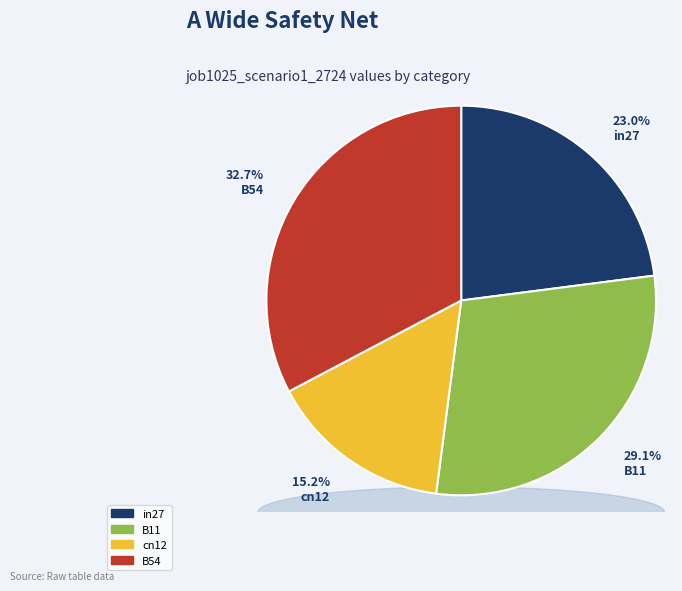

Does any single category account for the majority?

No